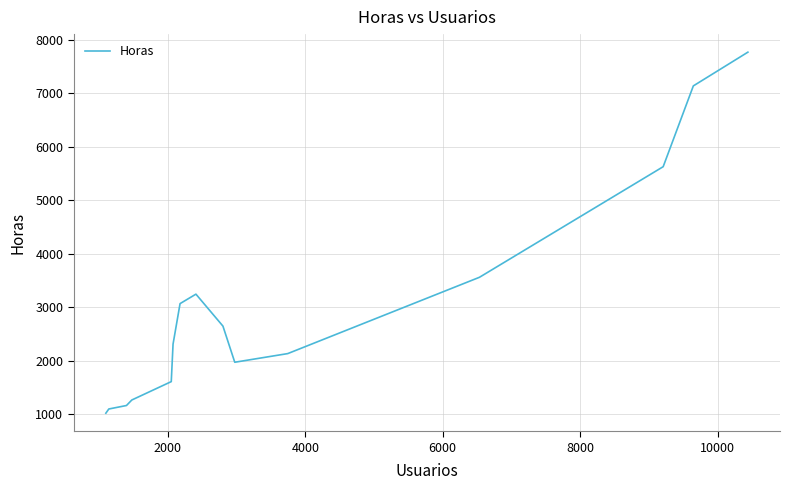

What is the greatest value displayed?

7764.8